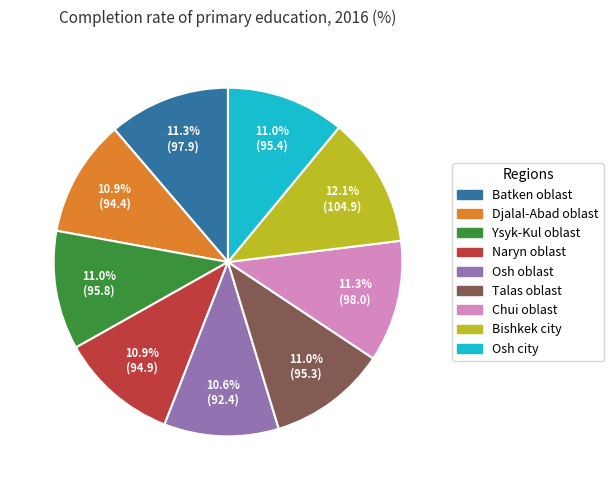

To the nearest percent, what portion does Ysyk-Kul oblast represent?

11%